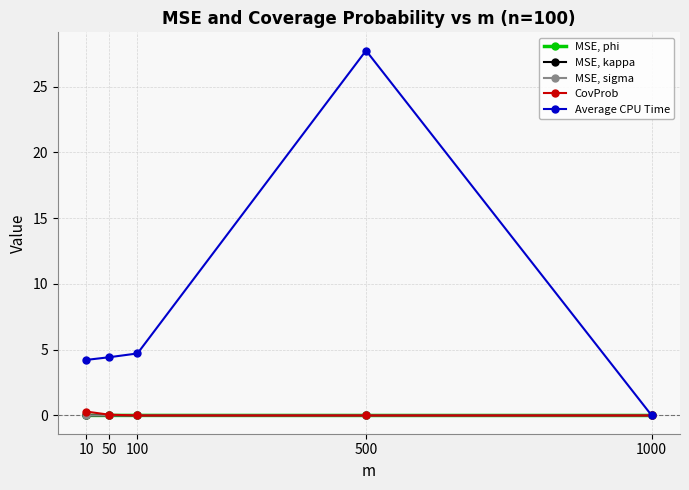

Which series has the widest spread of values?

Average CPU Time